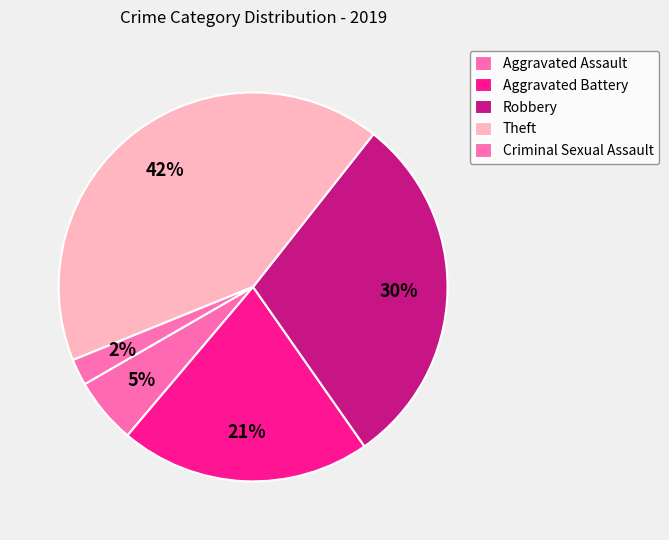

Is Aggravated Assault the majority of the pie?

No